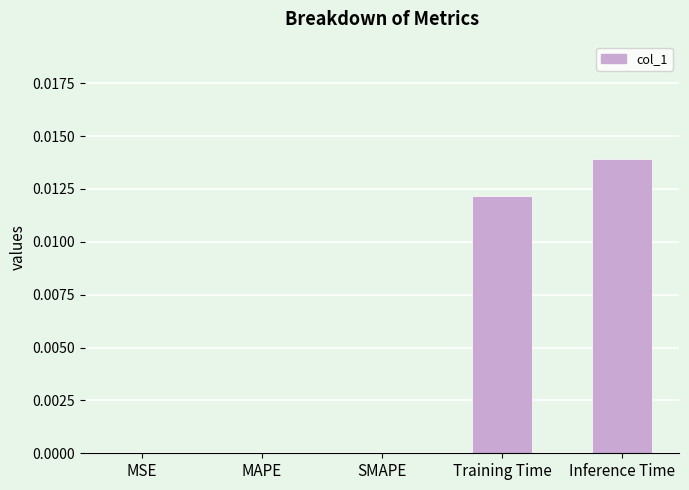

The chart shows a value of 0.0 at SMAPE. True or false?

True